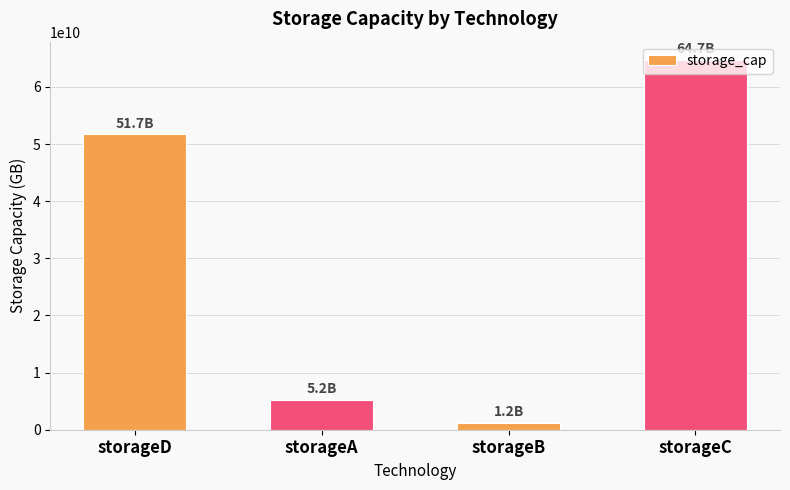

How many data points are less than 51700000000?

2